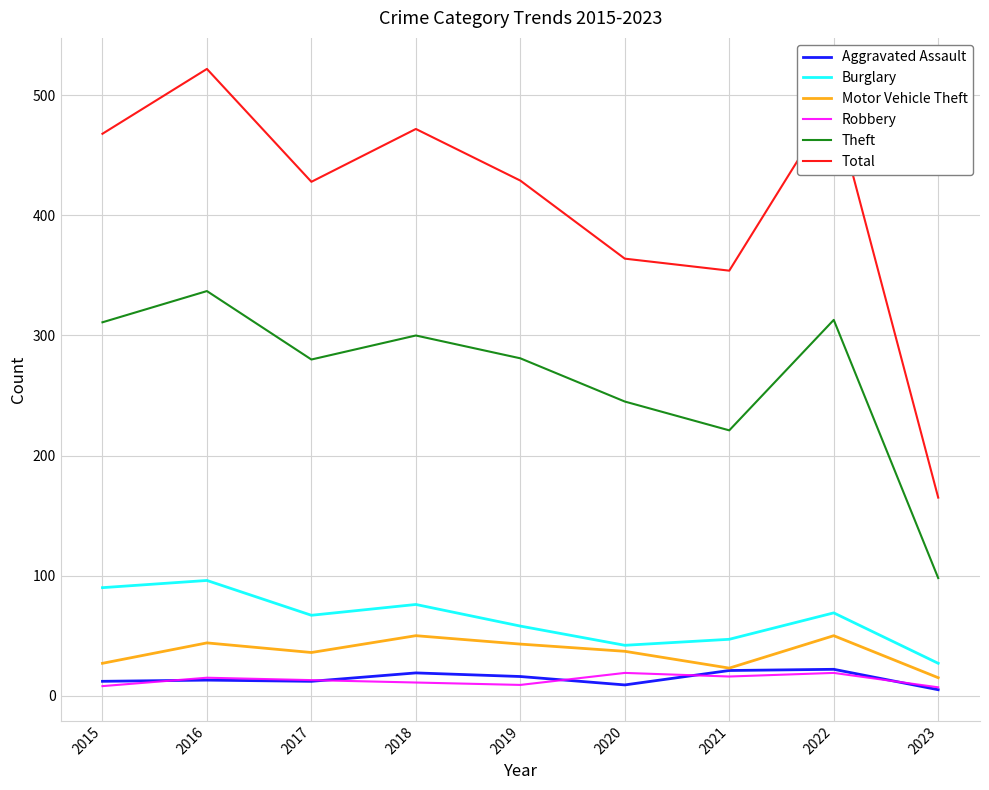

Which series changed the most between 2016 and 2021?

Total